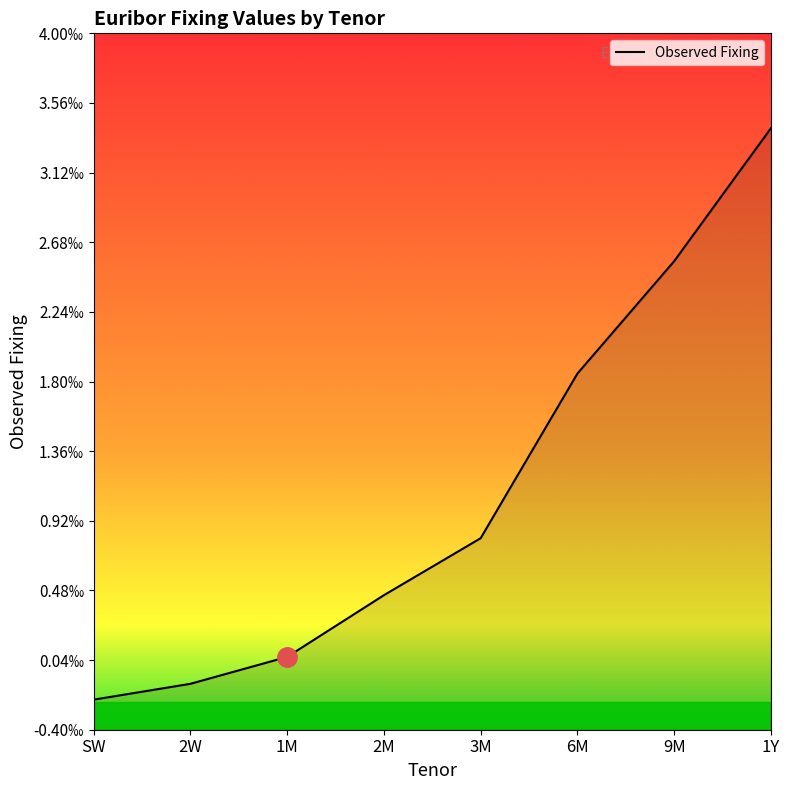

Does the chart have visible grid lines?

No